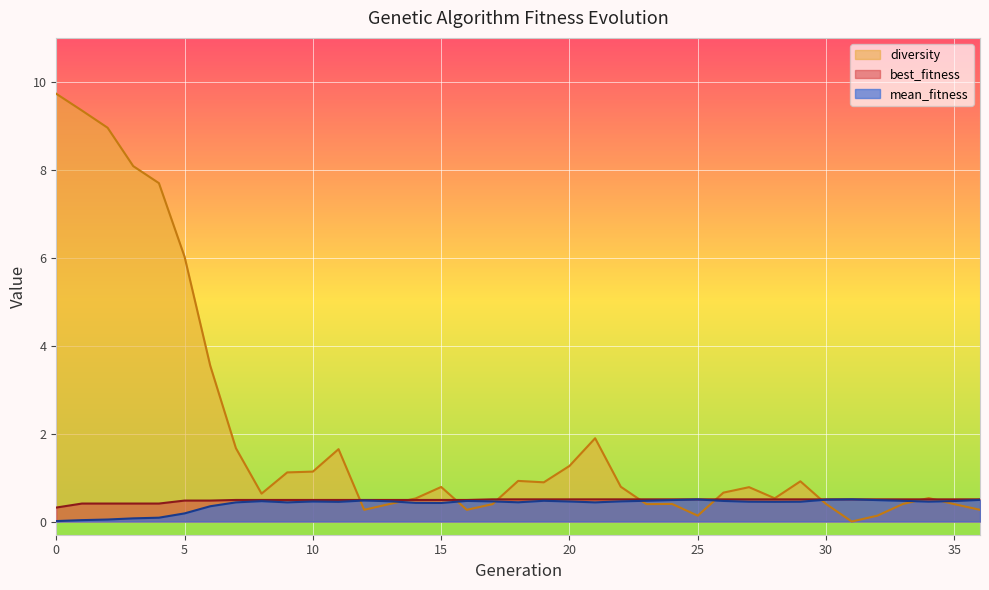

What are all the series names shown in the legend?

diversity, best_fitness, mean_fitness